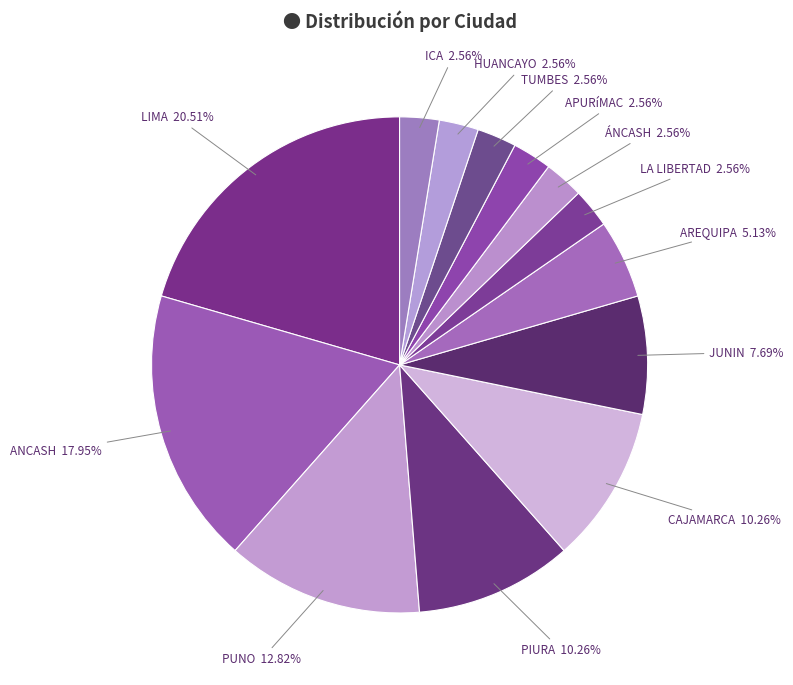

Is there any slice that represents more than half of the pie?

No